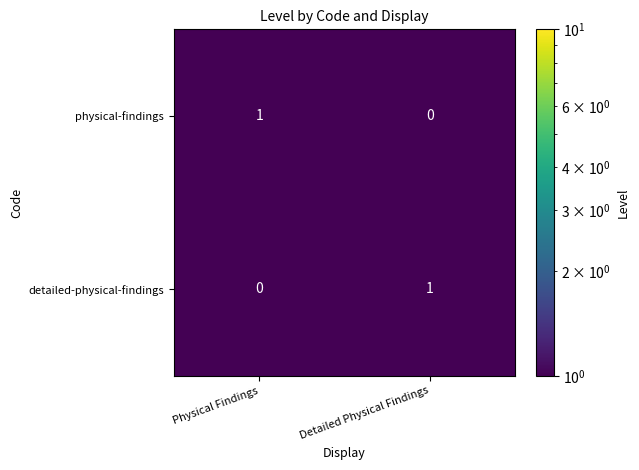

List the labels in order of detailed-physical-findings value, smallest first.

Physical Findings, Detailed Physical Findings